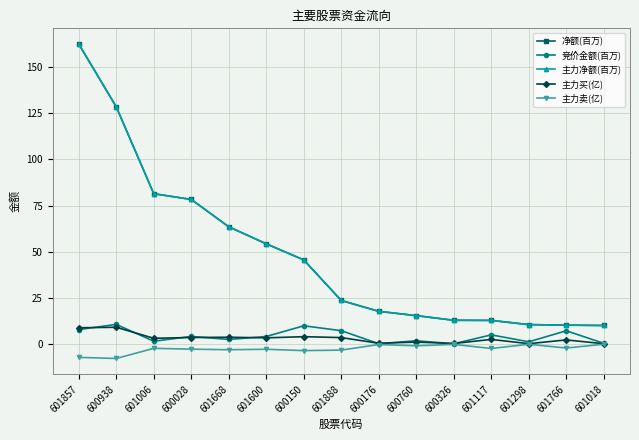

What is the value of the 净额(百万) point at the 8th from the left?

23.6